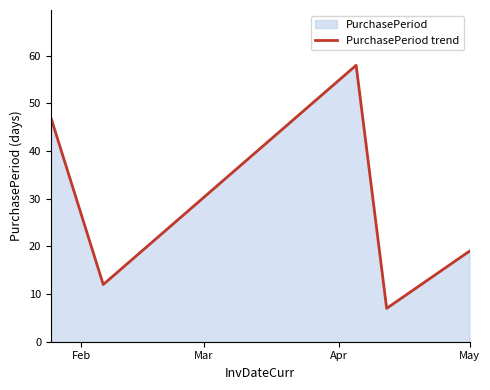

What is the greatest value displayed?

58